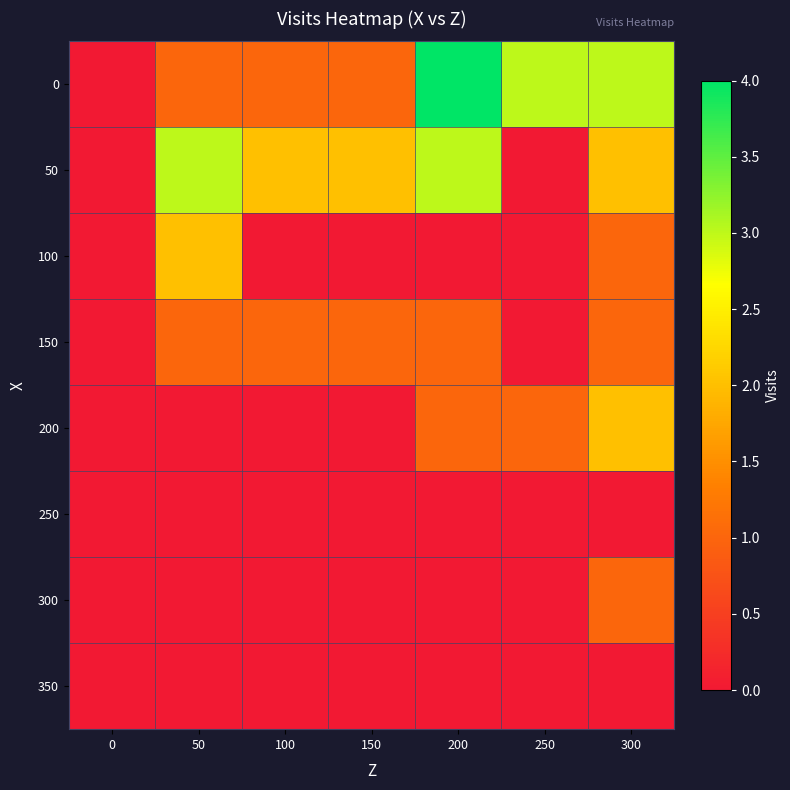

Reading left to right, what are all the values shown in this chart?

0: 0=0	50=1	100=1	150=1	200=4	250=3	300=3
50: 0=0	50=3	100=2	150=2	200=3	250=0	300=2
100: 0=0	50=2	100=0	150=0	200=0	250=0	300=1
150: 0=0	50=1	100=1	150=1	200=1	250=0	300=1
200: 0=0	50=0	100=0	150=0	200=1	250=1	300=2
250: 0=0	50=0	100=0	150=0	200=0	250=0	300=0
300: 0=0	50=0	100=0	150=0	200=0	250=0	300=1
350: 0=0	50=0	100=0	150=0	200=0	250=0	300=0